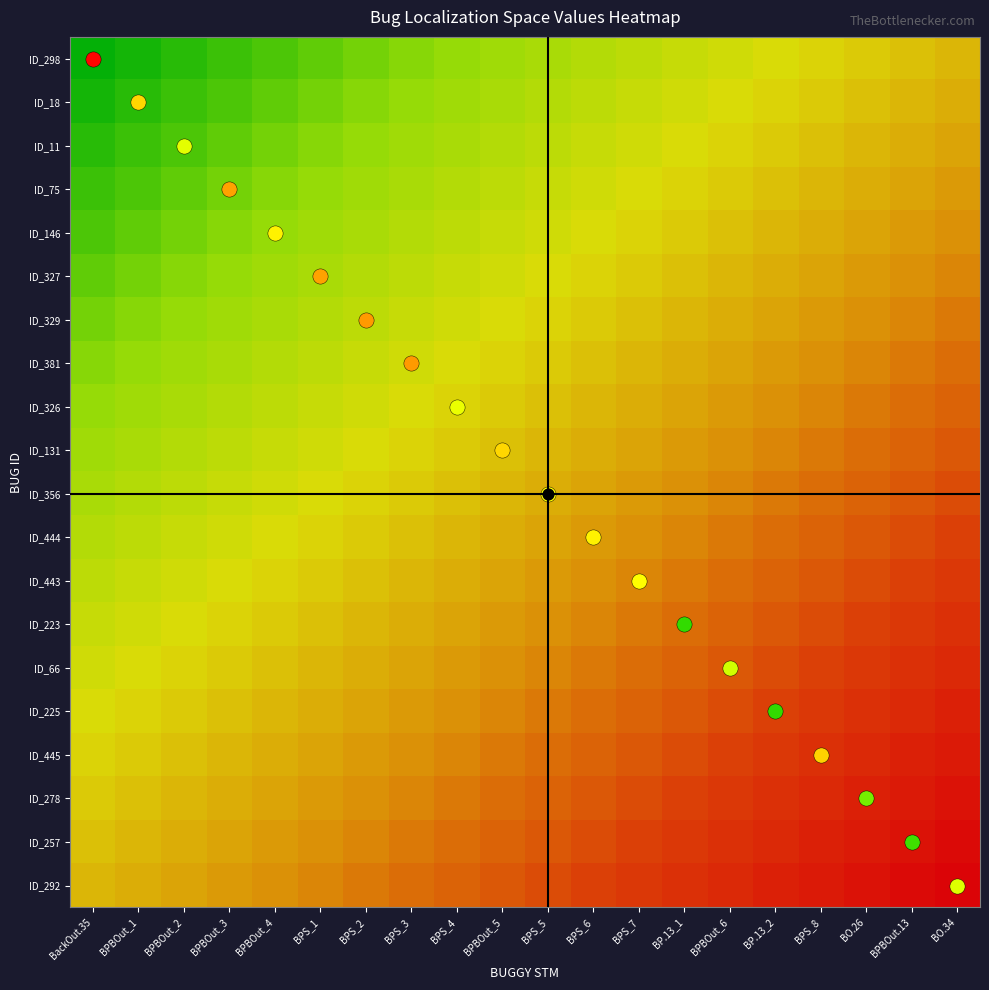

Reading right to left, what are all the values shown in this chart?

ID_298: BO.34=0.5	BPBOut.13=0.5	BO.26=0.4	BPS_8=0.4	BP.13_2=0.4	BPBOut_6=0.4	BP.13_1=0.3	BPS_7=0.3	BPS_6=0.3	BPS_5=0.3	BPBOut_5=0.2	BPS_4=0.2	BPS_3=0.2	BPS_2=0.2	BPS_1=0.1	BPBOut_4=0.1	BPBOut_3=0.1	BPBOut_2=0.1	BPBOut_1=0.0	BackOut.35=0.0
ID_18: BO.34=0.5	BPBOut.13=0.5	BO.26=0.5	BPS_8=0.4	BP.13_2=0.4	BPBOut_6=0.4	BP.13_1=0.4	BPS_7=0.3	BPS_6=0.3	BPS_5=0.3	BPBOut_5=0.3	BPS_4=0.2	BPS_3=0.2	BPS_2=0.2	BPS_1=0.2	BPBOut_4=0.1	BPBOut_3=0.1	BPBOut_2=0.1	BPBOut_1=0.1	BackOut.35=0.0
ID_11: BO.34=0.6	BPBOut.13=0.5	BO.26=0.5	BPS_8=0.5	BP.13_2=0.4	BPBOut_6=0.4	BP.13_1=0.4	BPS_7=0.4	BPS_6=0.3	BPS_5=0.3	BPBOut_5=0.3	BPS_4=0.3	BPS_3=0.2	BPS_2=0.2	BPS_1=0.2	BPBOut_4=0.2	BPBOut_3=0.1	BPBOut_2=0.1	BPBOut_1=0.1	BackOut.35=0.1
ID_75: BO.34=0.6	BPBOut.13=0.6	BO.26=0.5	BPS_8=0.5	BP.13_2=0.5	BPBOut_6=0.4	BP.13_1=0.4	BPS_7=0.4	BPS_6=0.4	BPS_5=0.3	BPBOut_5=0.3	BPS_4=0.3	BPS_3=0.3	BPS_2=0.2	BPS_1=0.2	BPBOut_4=0.2	BPBOut_3=0.2	BPBOut_2=0.1	BPBOut_1=0.1	BackOut.35=0.1
ID_146: BO.34=0.6	BPBOut.13=0.6	BO.26=0.6	BPS_8=0.5	BP.13_2=0.5	BPBOut_6=0.5	BP.13_1=0.4	BPS_7=0.4	BPS_6=0.4	BPS_5=0.4	BPBOut_5=0.3	BPS_4=0.3	BPS_3=0.3	BPS_2=0.3	BPS_1=0.2	BPBOut_4=0.2	BPBOut_3=0.2	BPBOut_2=0.2	BPBOut_1=0.1	BackOut.35=0.1
ID_327: BO.34=0.6	BPBOut.13=0.6	BO.26=0.6	BPS_8=0.6	BP.13_2=0.5	BPBOut_6=0.5	BP.13_1=0.5	BPS_7=0.4	BPS_6=0.4	BPS_5=0.4	BPBOut_5=0.4	BPS_4=0.3	BPS_3=0.3	BPS_2=0.3	BPS_1=0.3	BPBOut_4=0.2	BPBOut_3=0.2	BPBOut_2=0.2	BPBOut_1=0.2	BackOut.35=0.1
ID_329: BO.34=0.7	BPBOut.13=0.6	BO.26=0.6	BPS_8=0.6	BP.13_2=0.6	BPBOut_6=0.5	BP.13_1=0.5	BPS_7=0.5	BPS_6=0.4	BPS_5=0.4	BPBOut_5=0.4	BPS_4=0.4	BPS_3=0.3	BPS_2=0.3	BPS_1=0.3	BPBOut_4=0.3	BPBOut_3=0.2	BPBOut_2=0.2	BPBOut_1=0.2	BackOut.35=0.2
ID_381: BO.34=0.7	BPBOut.13=0.7	BO.26=0.6	BPS_8=0.6	BP.13_2=0.6	BPBOut_6=0.6	BP.13_1=0.5	BPS_7=0.5	BPS_6=0.5	BPS_5=0.4	BPBOut_5=0.4	BPS_4=0.4	BPS_3=0.4	BPS_2=0.3	BPS_1=0.3	BPBOut_4=0.3	BPBOut_3=0.3	BPBOut_2=0.2	BPBOut_1=0.2	BackOut.35=0.2
ID_326: BO.34=0.7	BPBOut.13=0.7	BO.26=0.7	BPS_8=0.6	BP.13_2=0.6	BPBOut_6=0.6	BP.13_1=0.6	BPS_7=0.5	BPS_6=0.5	BPS_5=0.5	BPBOut_5=0.4	BPS_4=0.4	BPS_3=0.4	BPS_2=0.4	BPS_1=0.3	BPBOut_4=0.3	BPBOut_3=0.3	BPBOut_2=0.3	BPBOut_1=0.2	BackOut.35=0.2
ID_131: BO.34=0.7	BPBOut.13=0.7	BO.26=0.7	BPS_8=0.7	BP.13_2=0.6	BPBOut_6=0.6	BP.13_1=0.6	BPS_7=0.6	BPS_6=0.5	BPS_5=0.5	BPBOut_5=0.5	BPS_4=0.4	BPS_3=0.4	BPS_2=0.4	BPS_1=0.4	BPBOut_4=0.3	BPBOut_3=0.3	BPBOut_2=0.3	BPBOut_1=0.3	BackOut.35=0.2
ID_356: BO.34=0.8	BPBOut.13=0.7	BO.26=0.7	BPS_8=0.7	BP.13_2=0.7	BPBOut_6=0.6	BP.13_1=0.6	BPS_7=0.6	BPS_6=0.6	BPS_5=0.5	BPBOut_5=0.5	BPS_4=0.5	BPS_3=0.4	BPS_2=0.4	BPS_1=0.4	BPBOut_4=0.4	BPBOut_3=0.3	BPBOut_2=0.3	BPBOut_1=0.3	BackOut.35=0.3
ID_444: BO.34=0.8	BPBOut.13=0.8	BO.26=0.7	BPS_8=0.7	BP.13_2=0.7	BPBOut_6=0.7	BP.13_1=0.6	BPS_7=0.6	BPS_6=0.6	BPS_5=0.6	BPBOut_5=0.5	BPS_4=0.5	BPS_3=0.5	BPS_2=0.4	BPS_1=0.4	BPBOut_4=0.4	BPBOut_3=0.4	BPBOut_2=0.3	BPBOut_1=0.3	BackOut.35=0.3
ID_443: BO.34=0.8	BPBOut.13=0.8	BO.26=0.8	BPS_8=0.7	BP.13_2=0.7	BPBOut_6=0.7	BP.13_1=0.7	BPS_7=0.6	BPS_6=0.6	BPS_5=0.6	BPBOut_5=0.6	BPS_4=0.5	BPS_3=0.5	BPS_2=0.5	BPS_1=0.4	BPBOut_4=0.4	BPBOut_3=0.4	BPBOut_2=0.4	BPBOut_1=0.3	BackOut.35=0.3
ID_223: BO.34=0.8	BPBOut.13=0.8	BO.26=0.8	BPS_8=0.8	BP.13_2=0.7	BPBOut_6=0.7	BP.13_1=0.7	BPS_7=0.7	BPS_6=0.6	BPS_5=0.6	BPBOut_5=0.6	BPS_4=0.6	BPS_3=0.5	BPS_2=0.5	BPS_1=0.5	BPBOut_4=0.4	BPBOut_3=0.4	BPBOut_2=0.4	BPBOut_1=0.4	BackOut.35=0.3
ID_66: BO.34=0.9	BPBOut.13=0.8	BO.26=0.8	BPS_8=0.8	BP.13_2=0.8	BPBOut_6=0.7	BP.13_1=0.7	BPS_7=0.7	BPS_6=0.7	BPS_5=0.6	BPBOut_5=0.6	BPS_4=0.6	BPS_3=0.6	BPS_2=0.5	BPS_1=0.5	BPBOut_4=0.5	BPBOut_3=0.4	BPBOut_2=0.4	BPBOut_1=0.4	BackOut.35=0.4
ID_225: BO.34=0.9	BPBOut.13=0.9	BO.26=0.8	BPS_8=0.8	BP.13_2=0.8	BPBOut_6=0.8	BP.13_1=0.7	BPS_7=0.7	BPS_6=0.7	BPS_5=0.7	BPBOut_5=0.6	BPS_4=0.6	BPS_3=0.6	BPS_2=0.6	BPS_1=0.5	BPBOut_4=0.5	BPBOut_3=0.5	BPBOut_2=0.4	BPBOut_1=0.4	BackOut.35=0.4
ID_445: BO.34=0.9	BPBOut.13=0.9	BO.26=0.9	BPS_8=0.8	BP.13_2=0.8	BPBOut_6=0.8	BP.13_1=0.8	BPS_7=0.7	BPS_6=0.7	BPS_5=0.7	BPBOut_5=0.7	BPS_4=0.6	BPS_3=0.6	BPS_2=0.6	BPS_1=0.6	BPBOut_4=0.5	BPBOut_3=0.5	BPBOut_2=0.5	BPBOut_1=0.4	BackOut.35=0.4
ID_278: BO.34=0.9	BPBOut.13=0.9	BO.26=0.9	BPS_8=0.9	BP.13_2=0.8	BPBOut_6=0.8	BP.13_1=0.8	BPS_7=0.8	BPS_6=0.7	BPS_5=0.7	BPBOut_5=0.7	BPS_4=0.7	BPS_3=0.6	BPS_2=0.6	BPS_1=0.6	BPBOut_4=0.6	BPBOut_3=0.5	BPBOut_2=0.5	BPBOut_1=0.5	BackOut.35=0.4
ID_257: BO.34=1.0	BPBOut.13=0.9	BO.26=0.9	BPS_8=0.9	BP.13_2=0.9	BPBOut_6=0.8	BP.13_1=0.8	BPS_7=0.8	BPS_6=0.8	BPS_5=0.7	BPBOut_5=0.7	BPS_4=0.7	BPS_3=0.7	BPS_2=0.6	BPS_1=0.6	BPBOut_4=0.6	BPBOut_3=0.6	BPBOut_2=0.5	BPBOut_1=0.5	BackOut.35=0.5
ID_292: BO.34=1.0	BPBOut.13=1.0	BO.26=0.9	BPS_8=0.9	BP.13_2=0.9	BPBOut_6=0.9	BP.13_1=0.8	BPS_7=0.8	BPS_6=0.8	BPS_5=0.8	BPBOut_5=0.7	BPS_4=0.7	BPS_3=0.7	BPS_2=0.7	BPS_1=0.6	BPBOut_4=0.6	BPBOut_3=0.6	BPBOut_2=0.6	BPBOut_1=0.5	BackOut.35=0.5